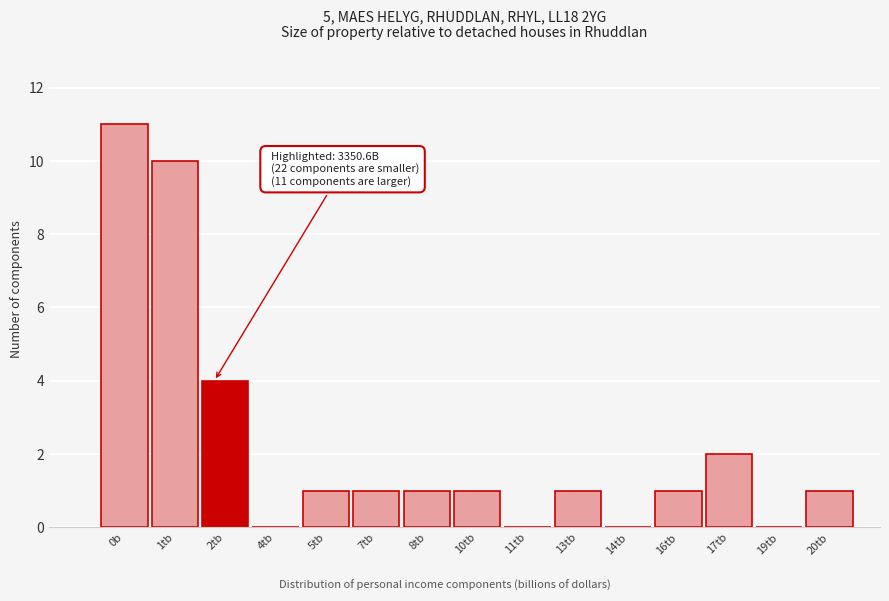

Reading right to left, transcribe all the data shown in this chart.

20tb=1	19tb=0	17tb=2	16tb=1	14tb=0	13tb=1	11tb=0	10tb=1	8tb=1	7tb=1	5tb=1	4tb=0	2tb=4	1tb=10	0b=11